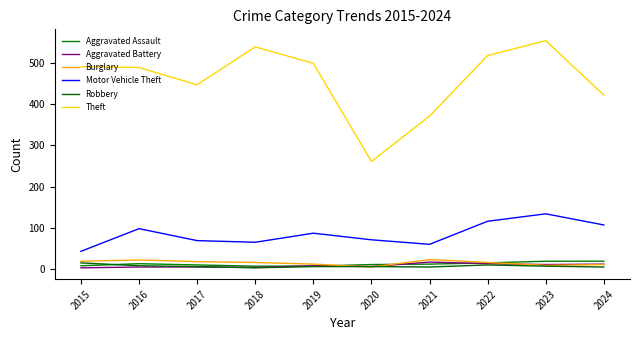

True or false: Burglary and Robbery intersect in this chart.

True